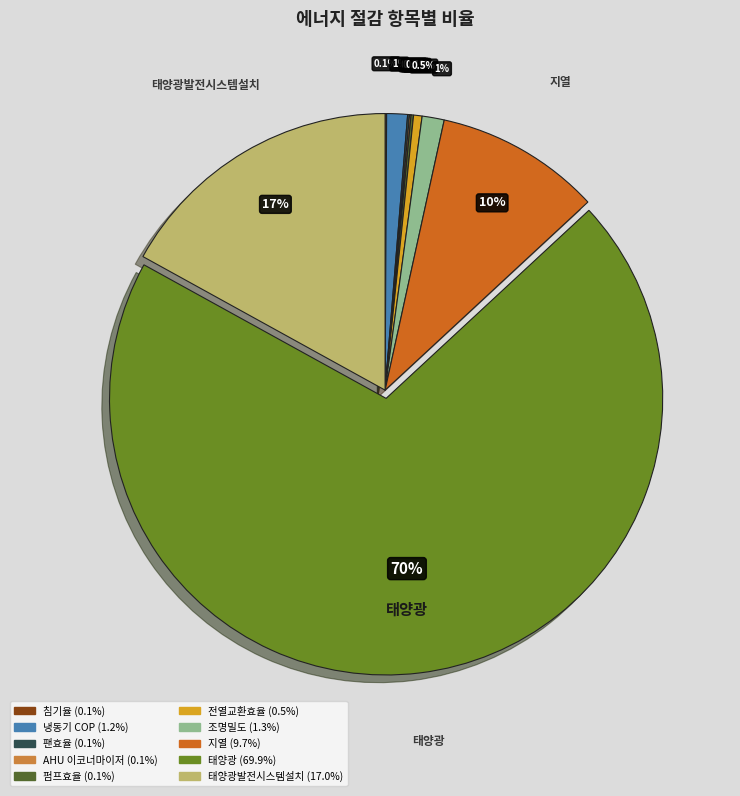

Does any single category account for the majority?

Yes